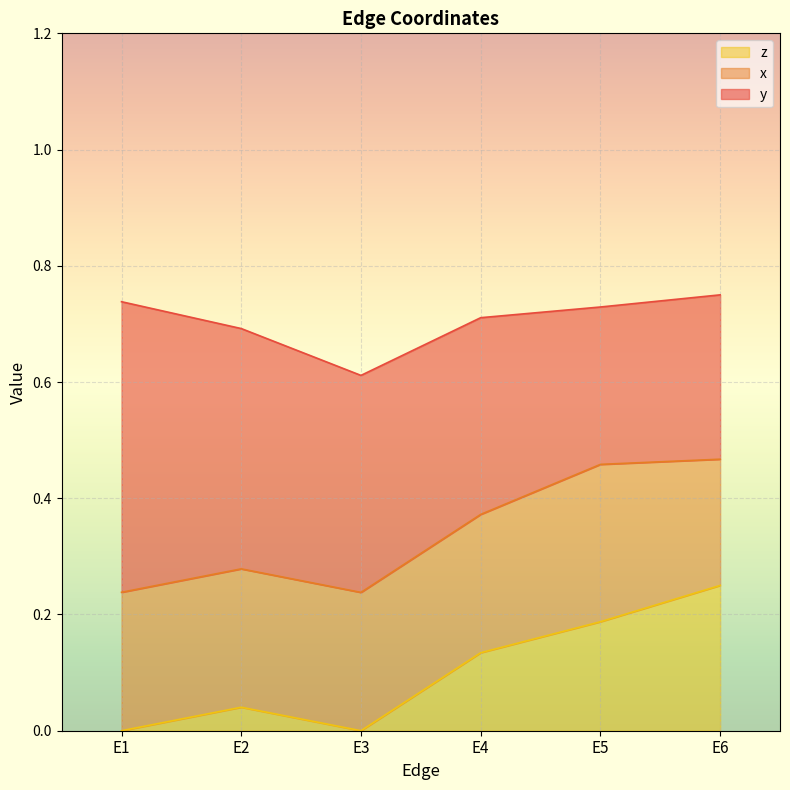

What is the maximum value for y?

0.5